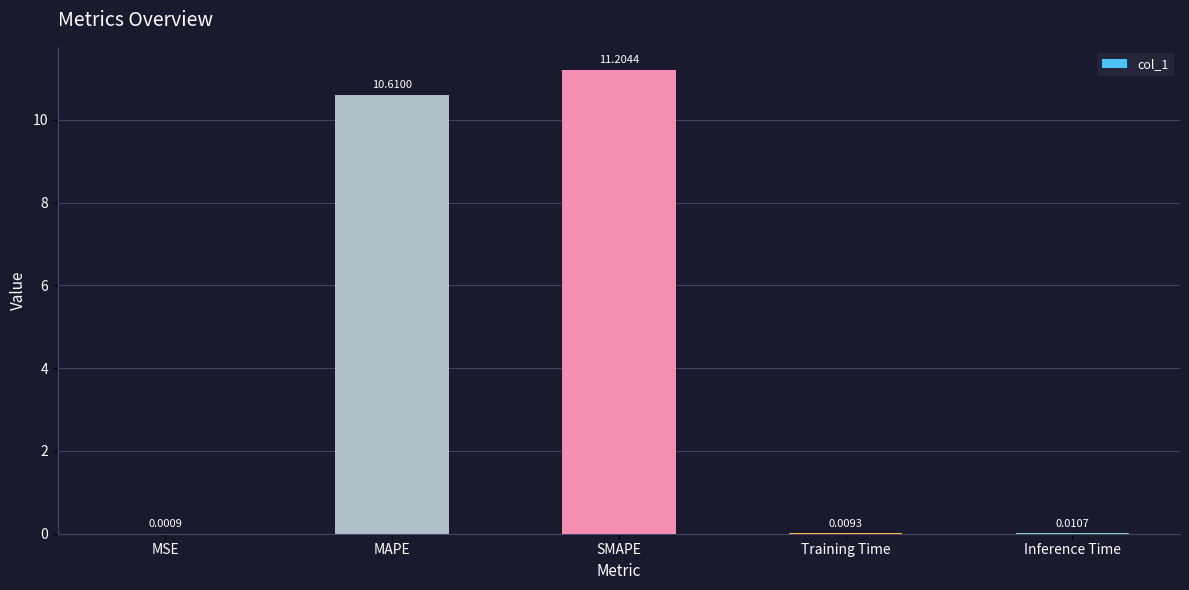

What is the difference between the values at MSE and SMAPE?

11.2